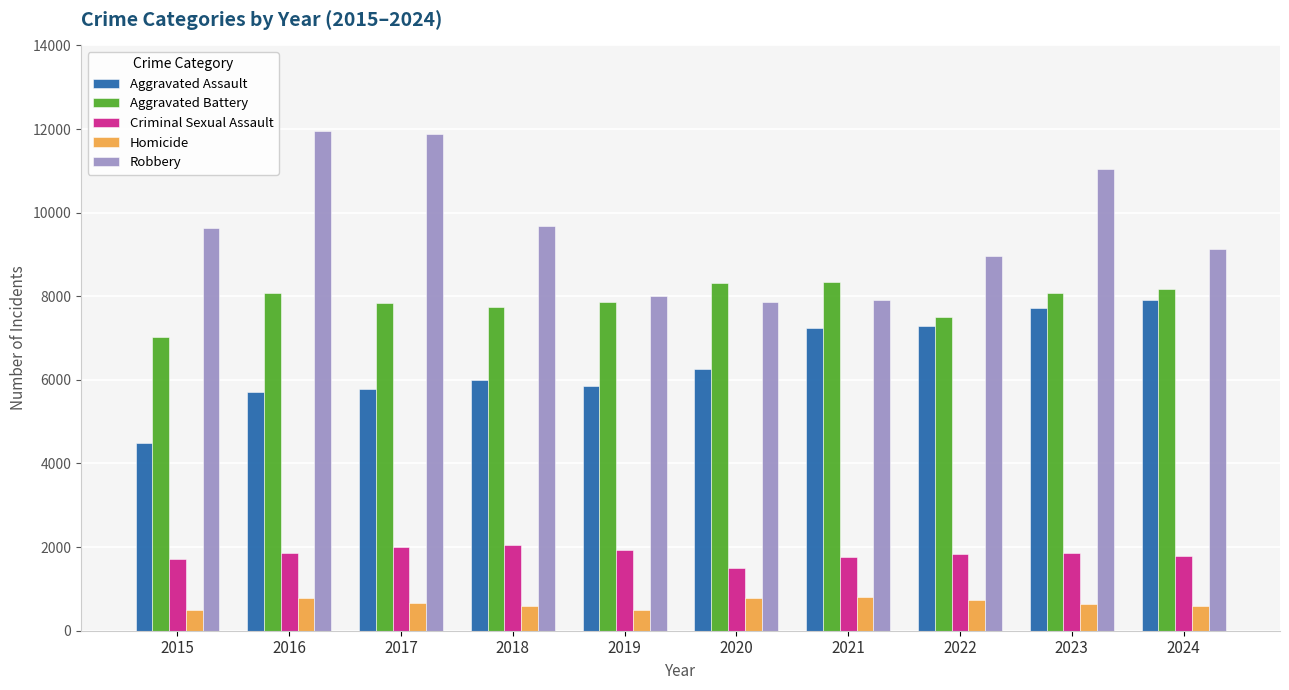

At 2023, list the series in order from smallest to largest.

Homicide, Criminal Sexual Assault, Aggravated Assault, Aggravated Battery, Robbery